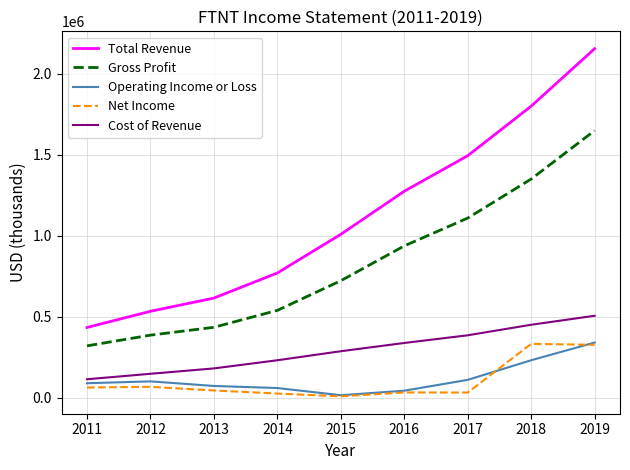

Is the value of Net Income at 2014 greater than the value of Total Revenue at 2012?

No